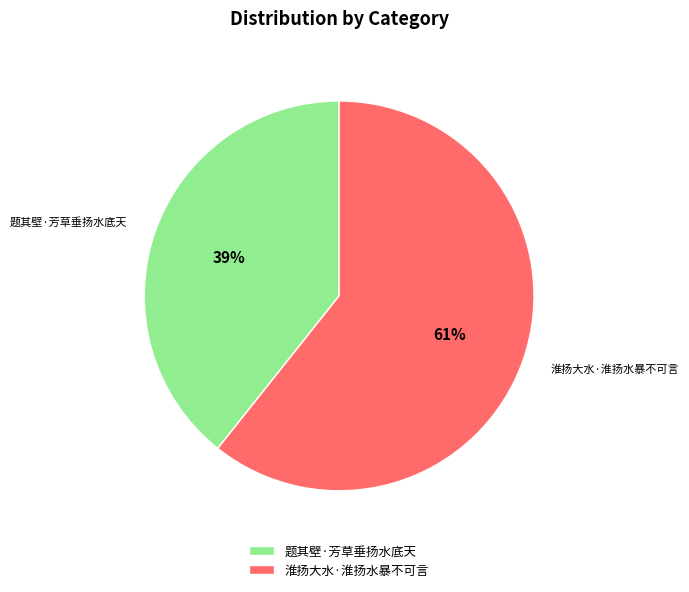

Rank the categories by value from lowest to highest.

题其壁·芳草垂扬水底天, 淮扬大水·淮扬水暴不可言